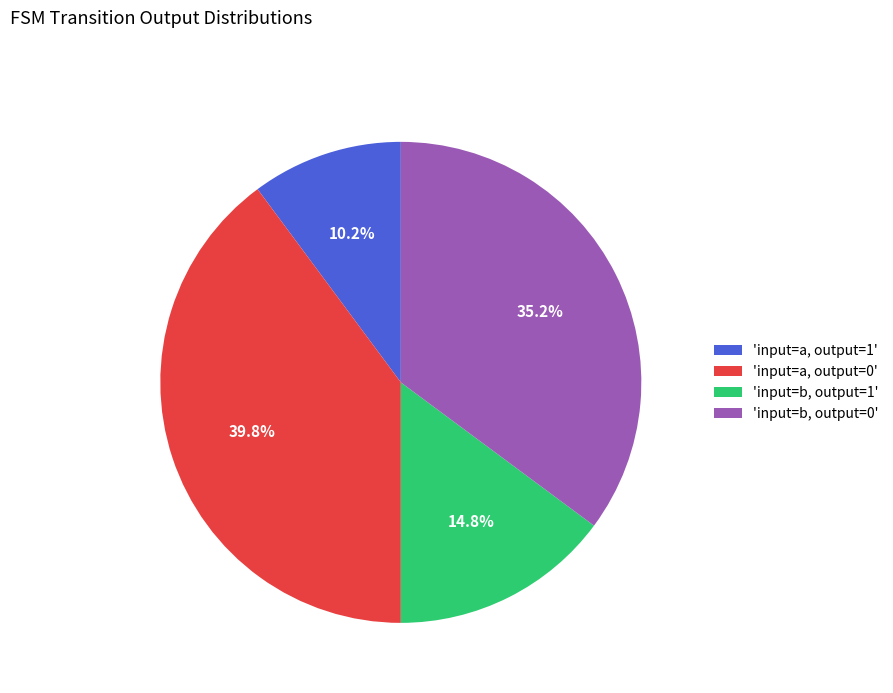

Approximately how many times larger is the value at 'input=a, output=1' compared to 'input=b, output=1'?

0.7